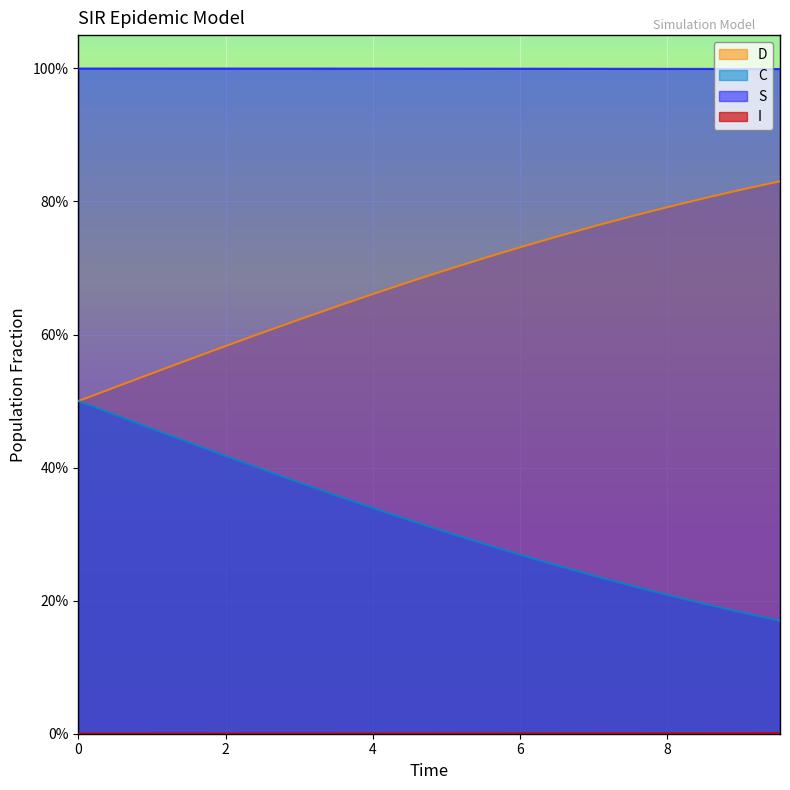

Count the number of data series in this chart.

4